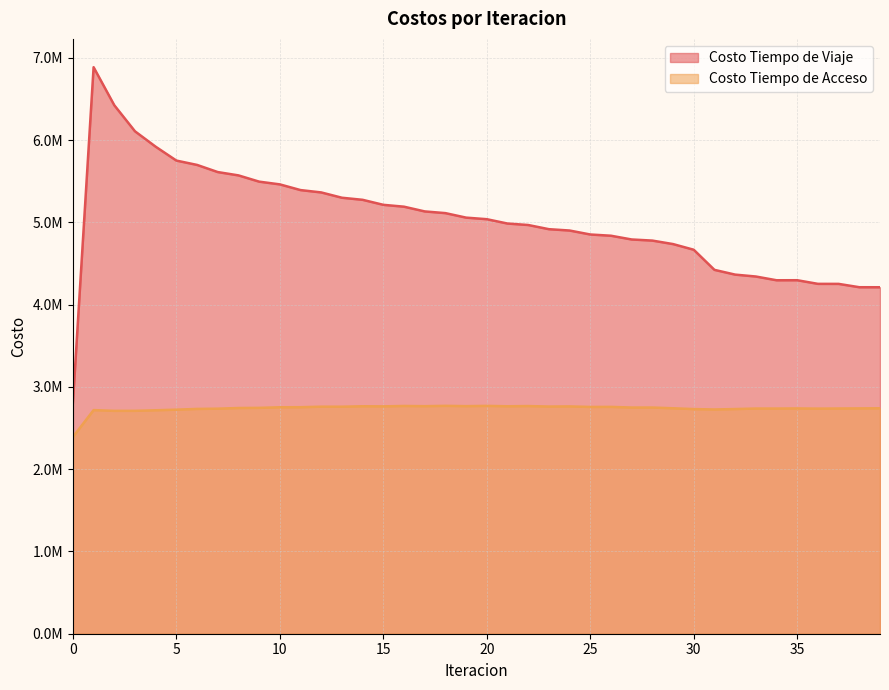

Is it true that Costo Tiempo de Viaje equals 9506588.5 at 8?

False